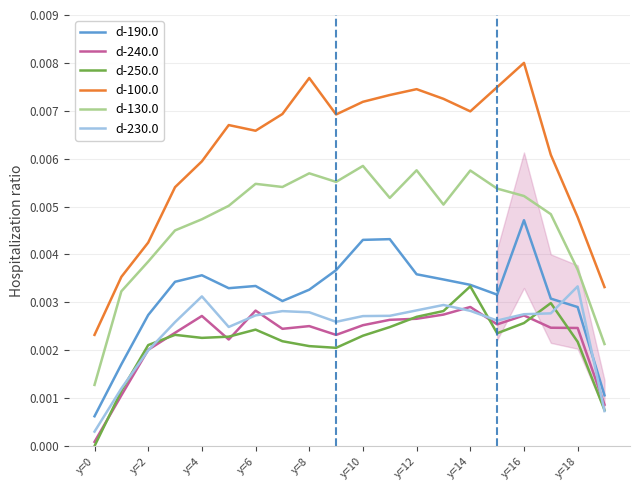

At which label does d-190.0 reach its peak?

y=16